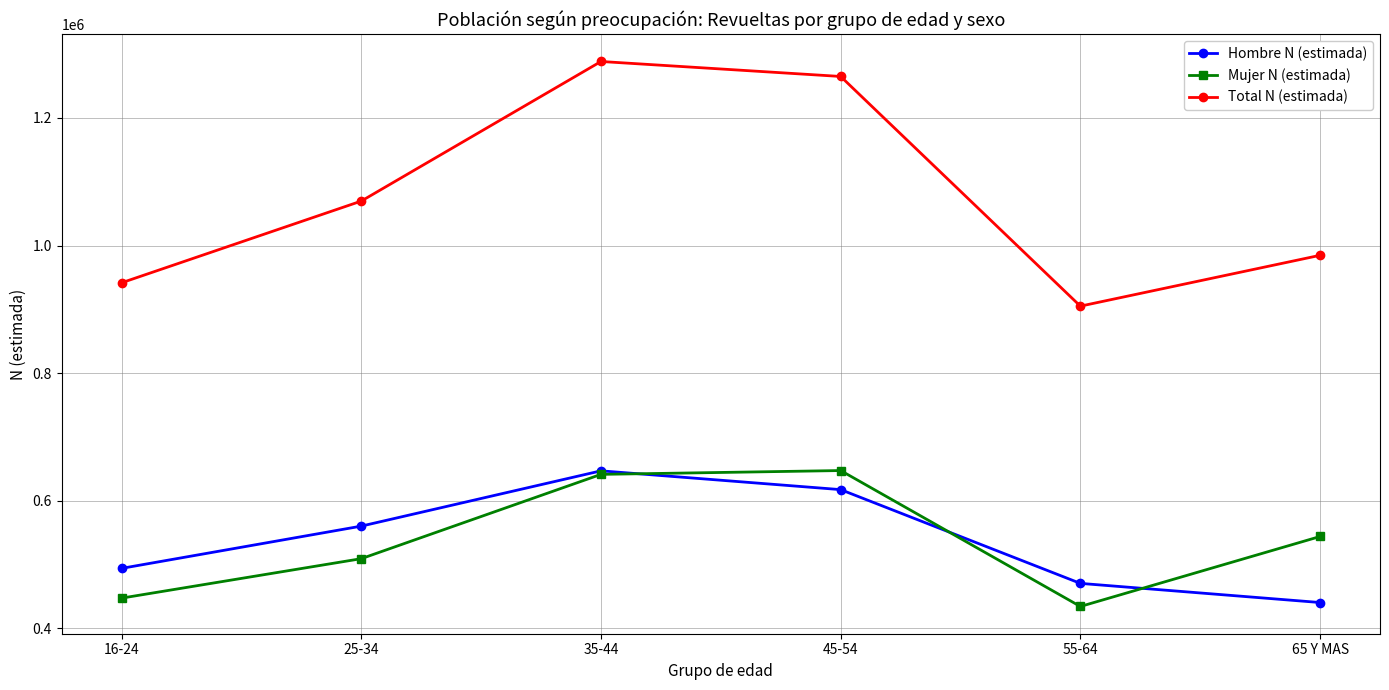

What is the average value of the Mujer N (estimada) series?

537421